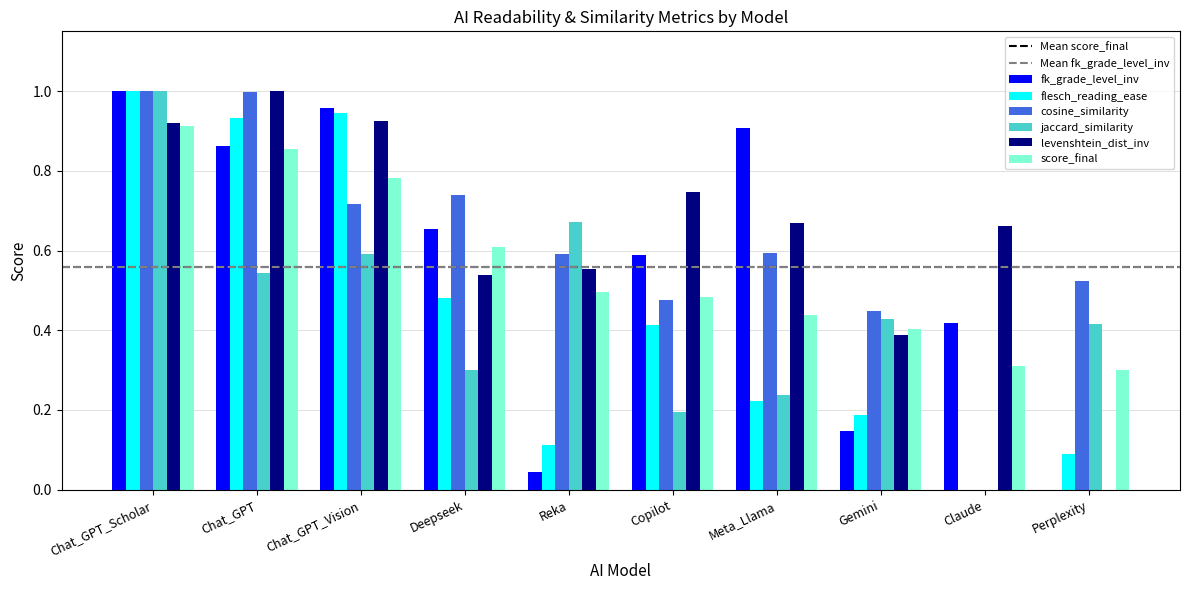

At which label does levenshtein_dist_inv reach its peak?

Chat_GPT